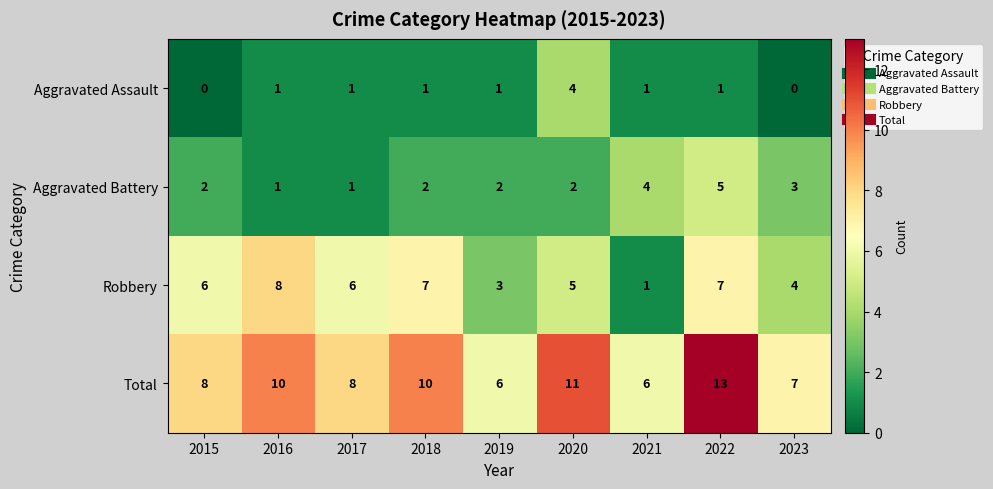

Where is Aggravated Battery nearest to the value 3?

2023